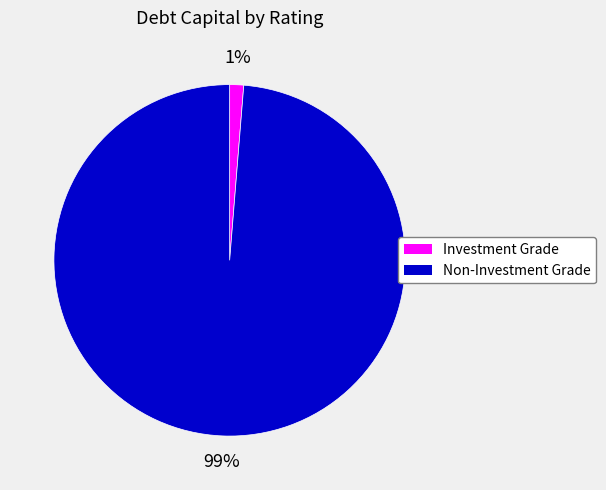

To the nearest percent, what is the average slice percentage?

50%